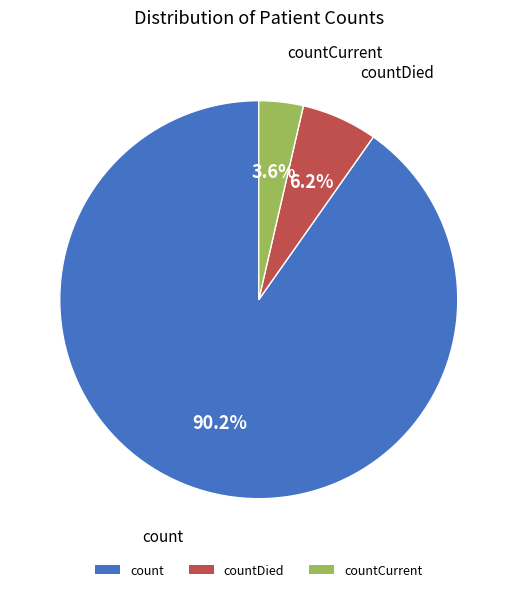

How many segments does this pie chart have?

3